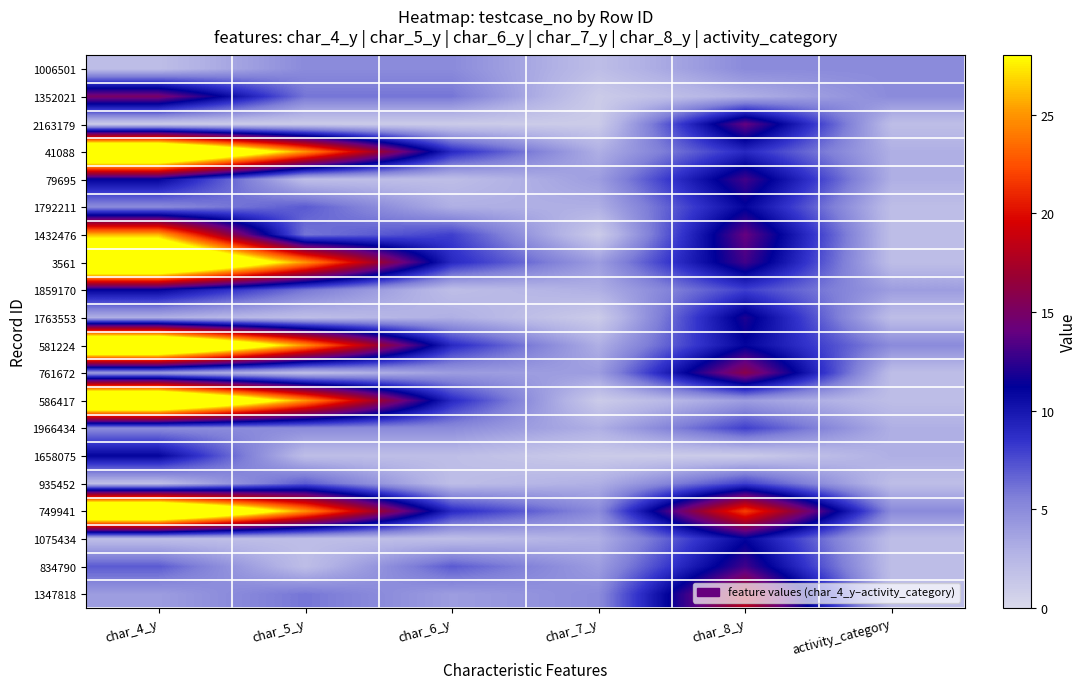

Reading right to left, transcribe all the data shown in this chart.

1006501: activity_category=5	char_8_y=5	char_7_y=2	char_6_y=5	char_5_y=5	char_4_y=2
1352021: activity_category=5	char_8_y=3	char_7_y=1	char_6_y=6	char_5_y=6	char_4_y=15
2163179: activity_category=2	char_8_y=14	char_7_y=1	char_6_y=1	char_5_y=1	char_4_y=1
41088: activity_category=3	char_8_y=9	char_7_y=3	char_6_y=9	char_5_y=25	char_4_y=40
79695: activity_category=3	char_8_y=13	char_7_y=4	char_6_y=2	char_5_y=2	char_4_y=11
1792211: activity_category=2	char_8_y=11	char_7_y=3	char_6_y=3	char_5_y=7	char_4_y=5
1432476: activity_category=2	char_8_y=14	char_7_y=1	char_6_y=8	char_5_y=6	char_4_y=26
3561: activity_category=2	char_8_y=13	char_7_y=4	char_6_y=9	char_5_y=25	char_4_y=40
1859170: activity_category=4	char_8_y=8	char_7_y=3	char_6_y=2	char_5_y=6	char_4_y=11
1763553: activity_category=2	char_8_y=12	char_7_y=1	char_6_y=3	char_5_y=2	char_4_y=3
581224: activity_category=5	char_8_y=11	char_7_y=3	char_6_y=9	char_5_y=25	char_4_y=40
761672: activity_category=2	char_8_y=16	char_7_y=4	char_6_y=4	char_5_y=2	char_4_y=4
586417: activity_category=2	char_8_y=4	char_7_y=1	char_6_y=9	char_5_y=25	char_4_y=40
1966434: activity_category=3	char_8_y=8	char_7_y=3	char_6_y=5	char_5_y=5	char_4_y=5
1658075: activity_category=3	char_8_y=1	char_7_y=1	char_6_y=2	char_5_y=2	char_4_y=11
935452: activity_category=2	char_8_y=8	char_7_y=3	char_6_y=2	char_5_y=7	char_4_y=2
749941: activity_category=5	char_8_y=22	char_7_y=5	char_6_y=9	char_5_y=25	char_4_y=40
1075434: activity_category=2	char_8_y=11	char_7_y=3	char_6_y=2	char_5_y=2	char_4_y=2
834790: activity_category=2	char_8_y=13	char_7_y=4	char_6_y=7	char_5_y=2	char_4_y=7
1347818: activity_category=2	char_8_y=18	char_7_y=5	char_6_y=4	char_5_y=6	char_4_y=4